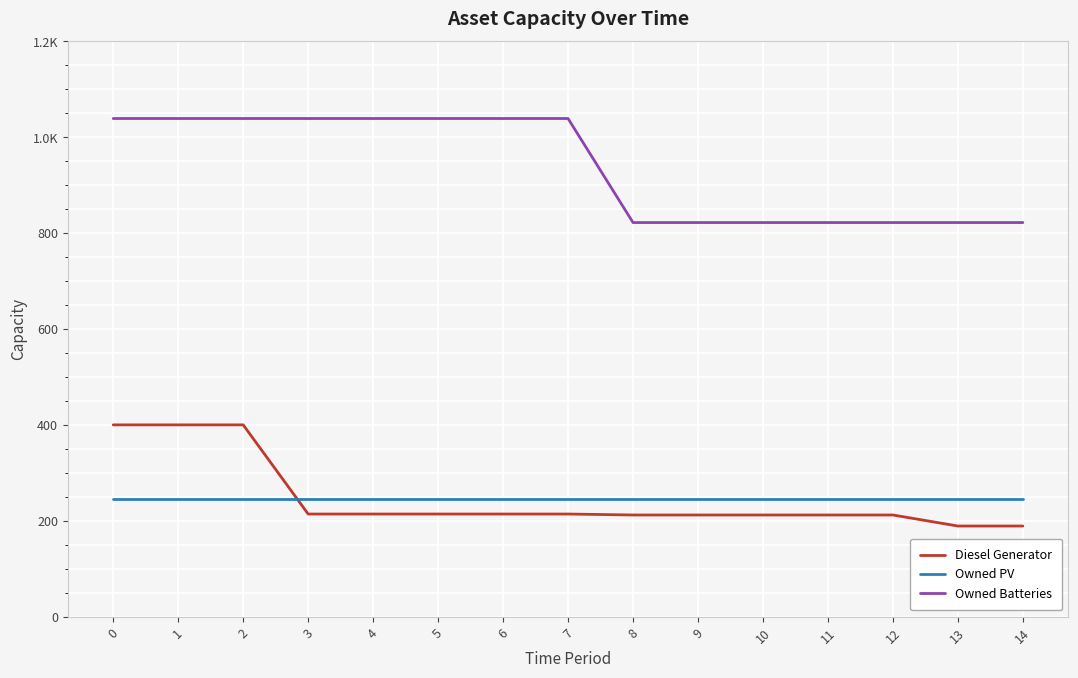

The value of Owned Batteries at 11 is 1459. True or false?

False